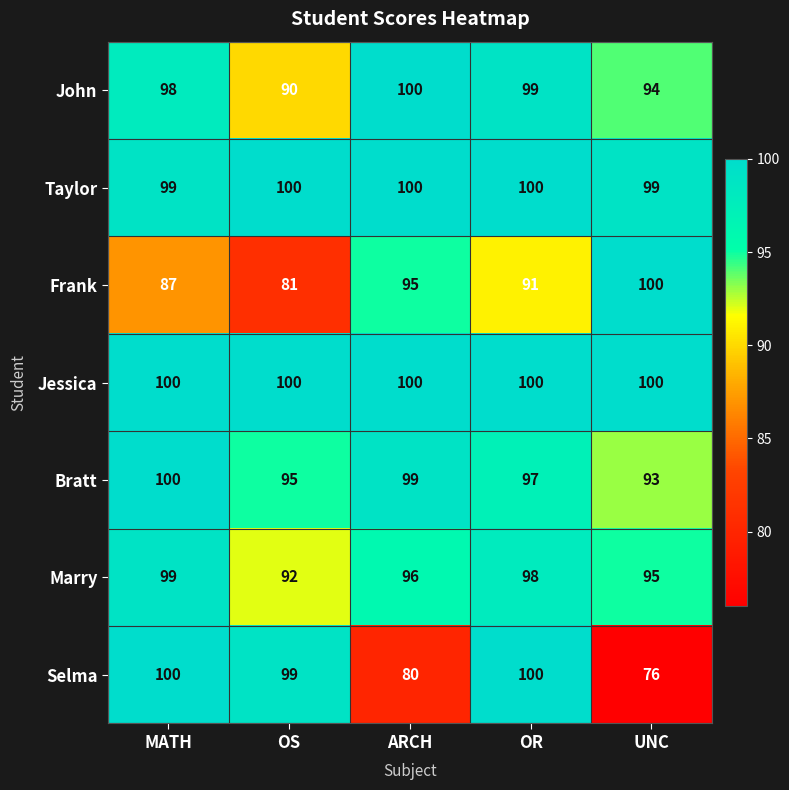

Read the Frank value at ARCH.

95